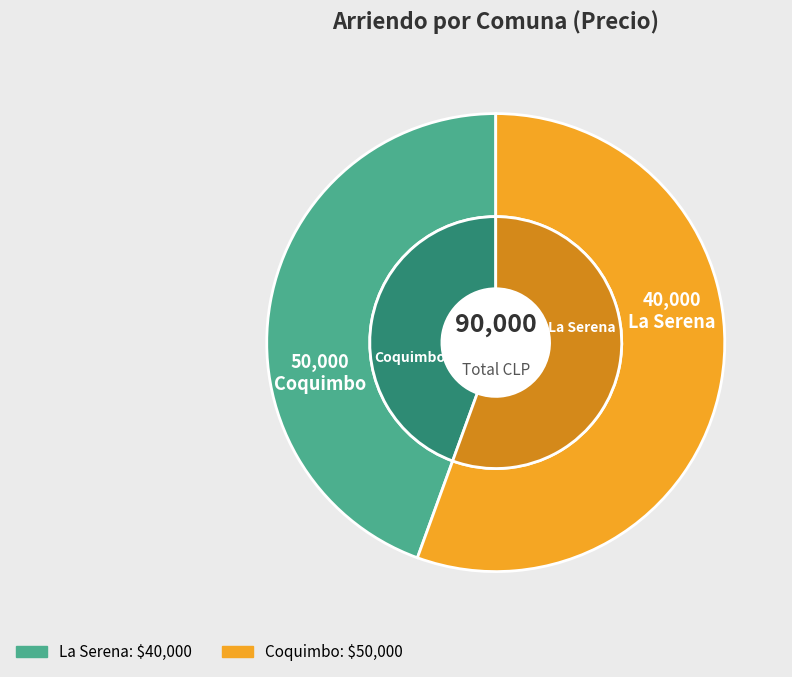

To the nearest percent, what percentage of the pie is La Serena?

44%